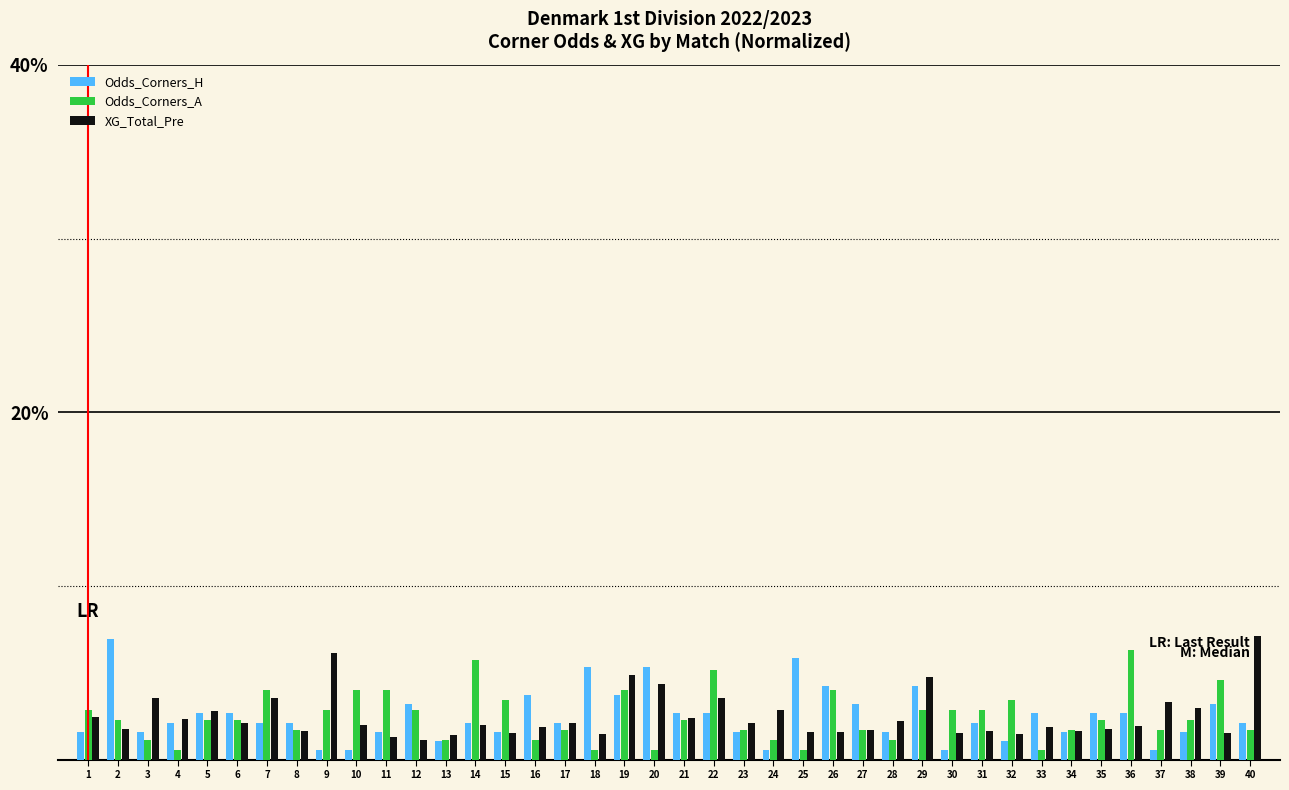

Does the chart contain any negative values?

No